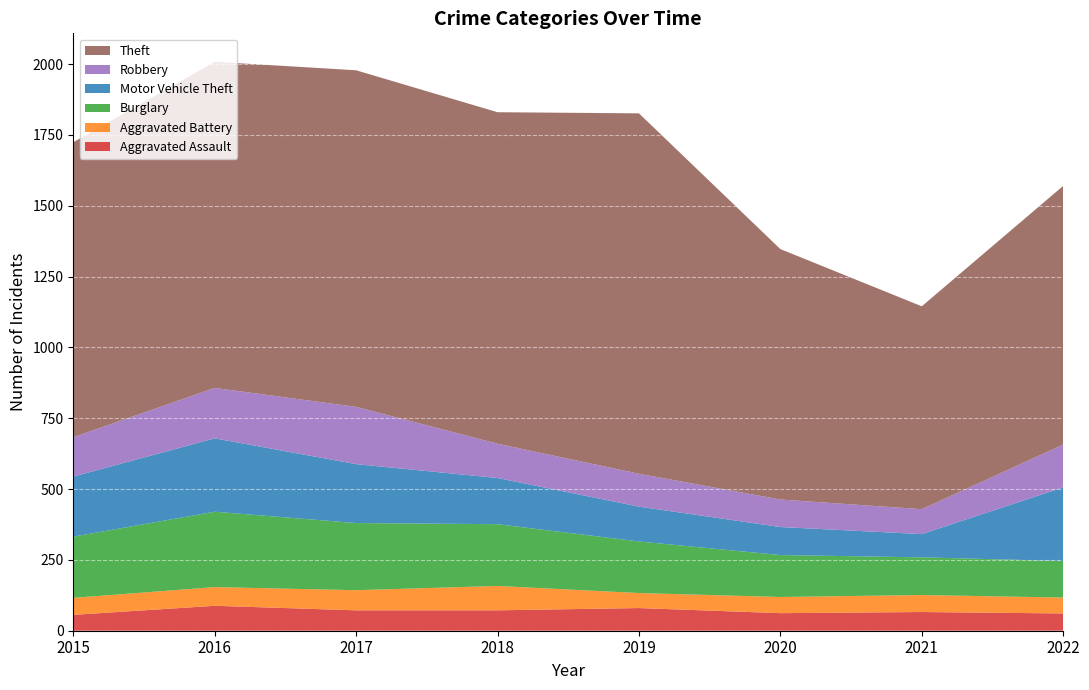

Reading left to right, transcribe all the data shown in this chart.

Aggravated Assault: 2015=56	2016=88	2017=72	2018=72	2019=80	2020=62	2021=66	2022=61
Aggravated Battery: 2015=60	2016=66	2017=71	2018=86	2019=53	2020=57	2021=60	2022=56
Burglary: 2015=216	2016=266	2017=237	2018=218	2019=182	2020=148	2021=133	2022=129
Motor Vehicle Theft: 2015=212	2016=259	2017=208	2018=163	2019=123	2020=99	2021=82	2022=260
Robbery: 2015=139	2016=178	2017=202	2018=121	2019=116	2020=97	2021=88	2022=151
Theft: 2015=1041	2016=1151	2017=1188	2018=1170	2019=1272	2020=884	2021=716	2022=913